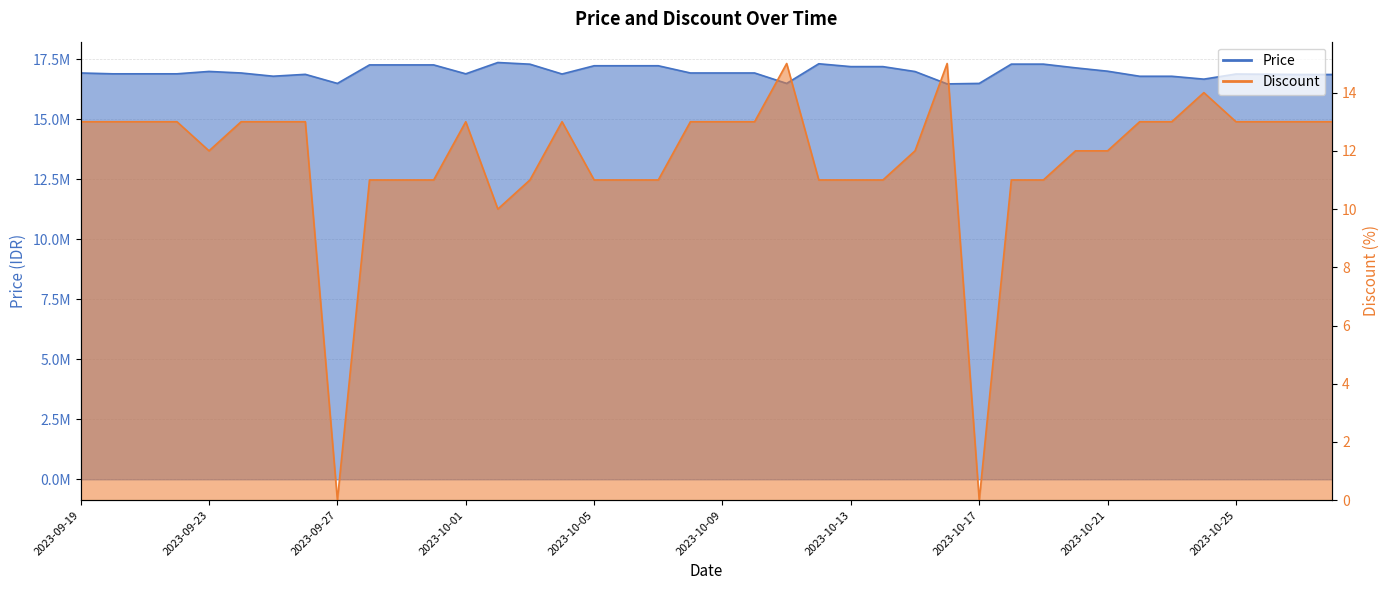

What is the approximate value of Price at 2023-09-22, to the nearest 50?

16900000